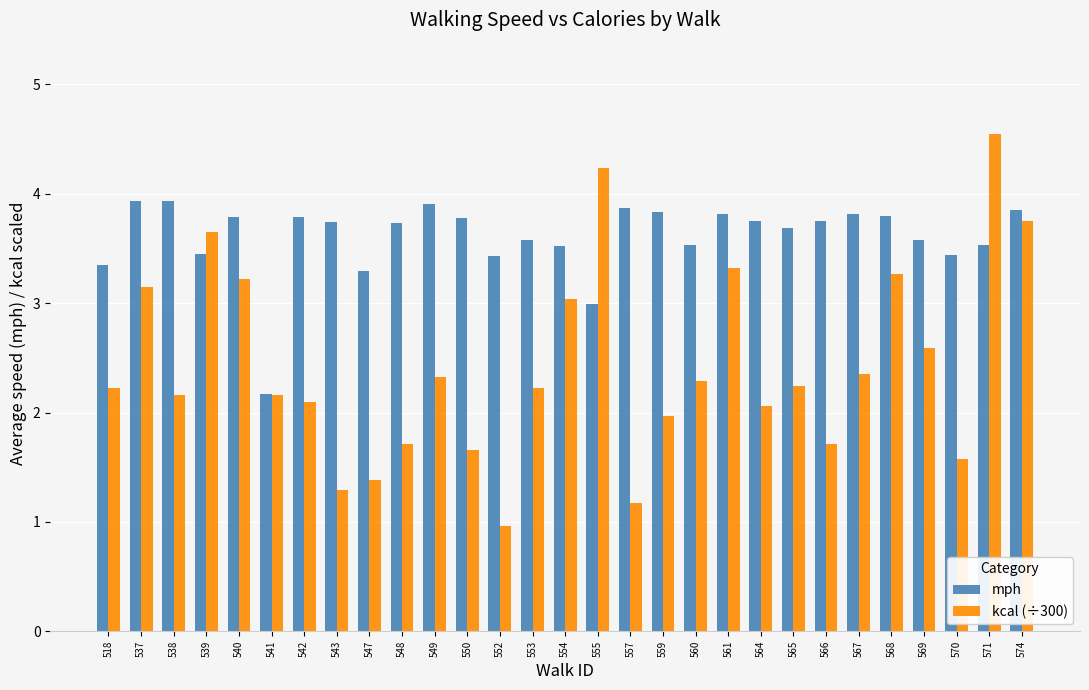

How many data points in kcal (÷300) are above 2?

20